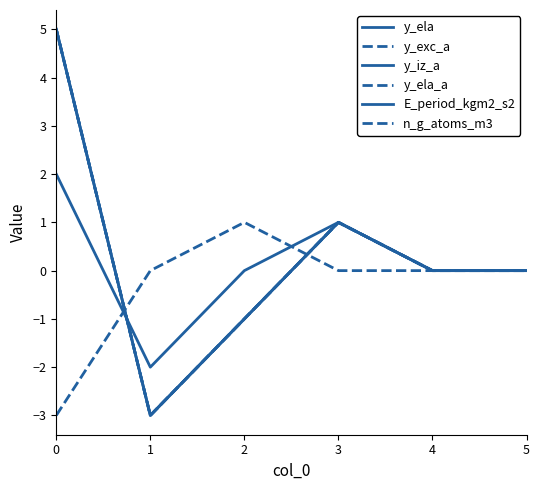

The E_period_kgm2_s2 series shows 2 at 0. True or false?

True